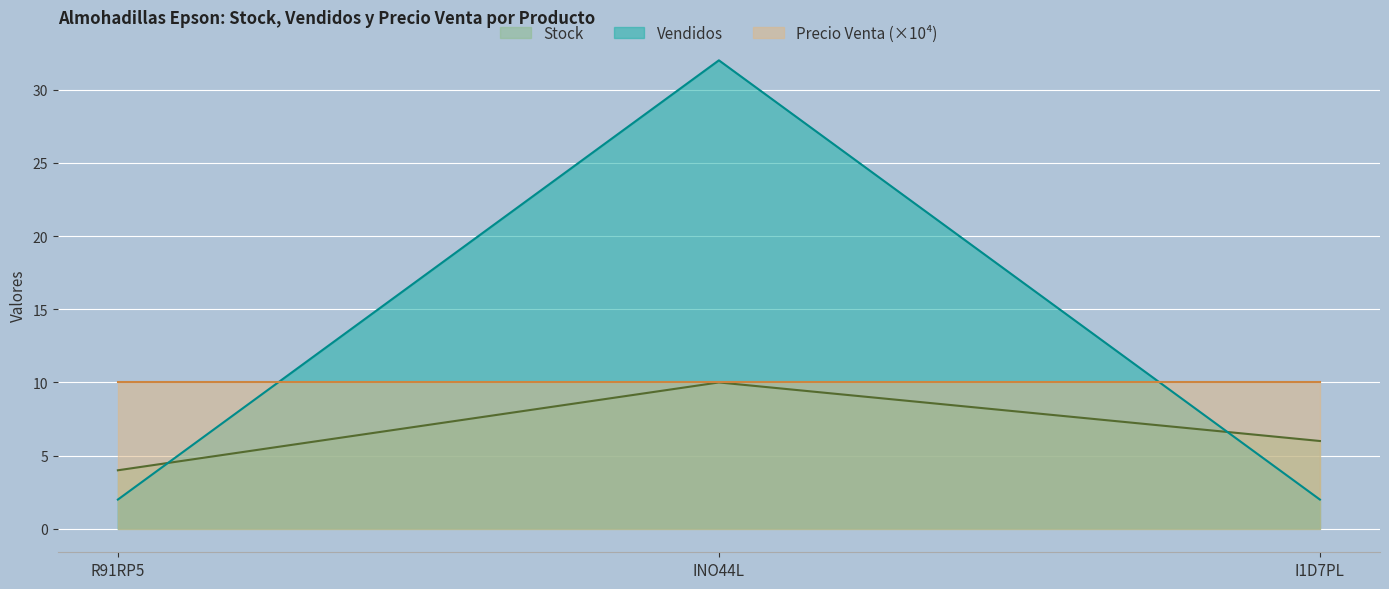

What value does the Stock series have at I1D7PL?

6